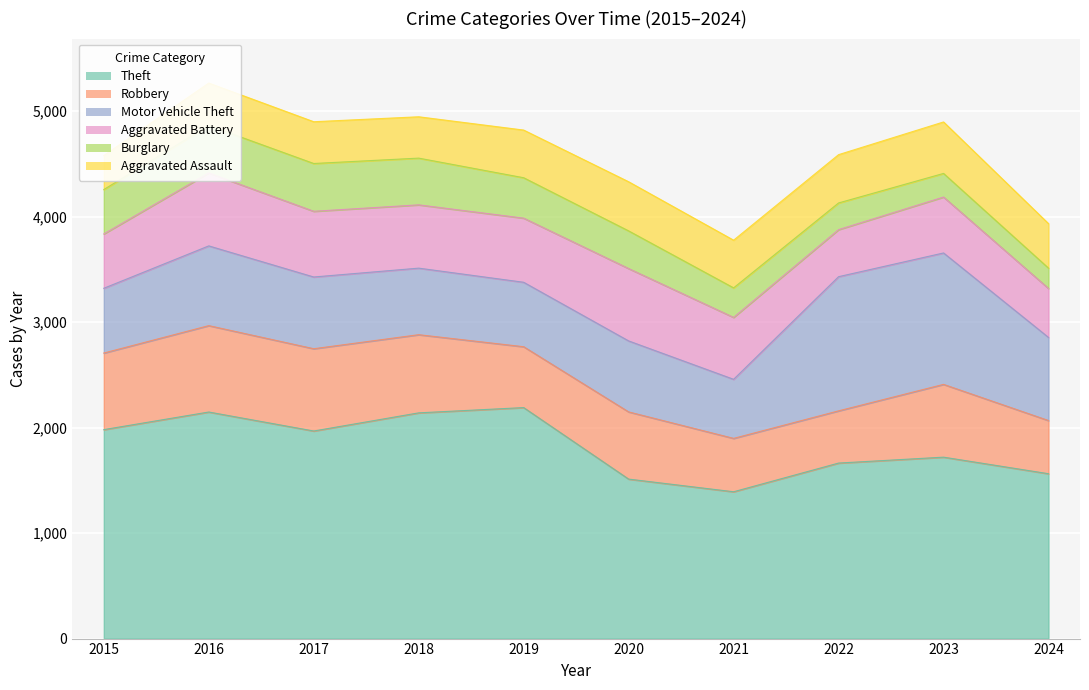

How many values in the Theft series exceed 1968?

4